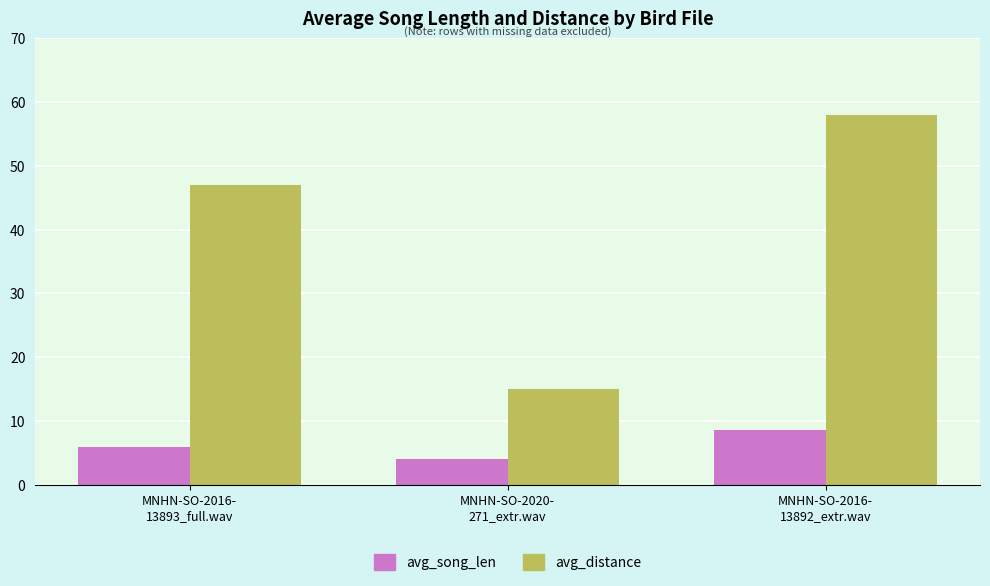

Is the value of avg_song_len at MNHN-SO-2020-
271_extr.wav greater than the value of avg_distance at MNHN-SO-2016-
13893_full.wav?

No